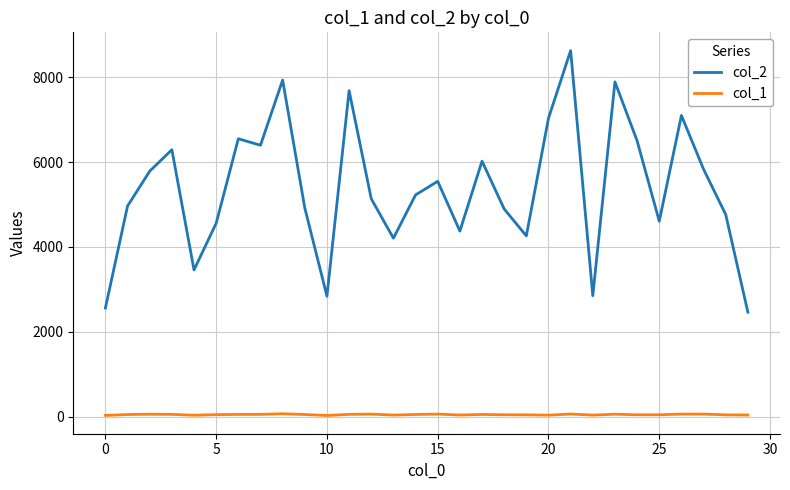

List the series in order of their peak value, lowest first.

col_1, col_2